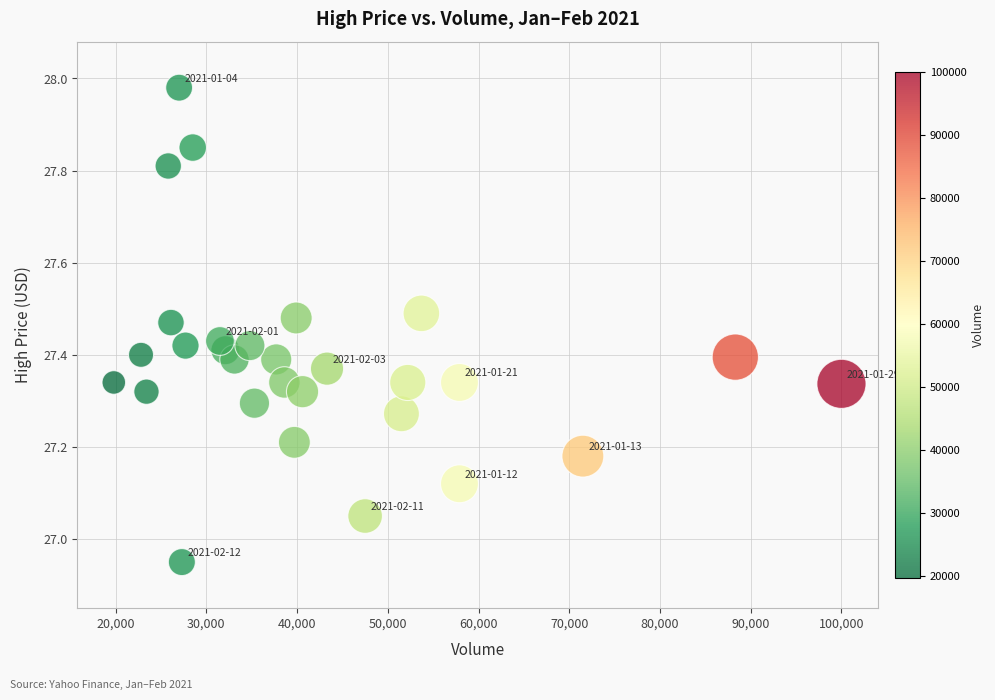

What is the range of X values (max minus min)?

80200.0